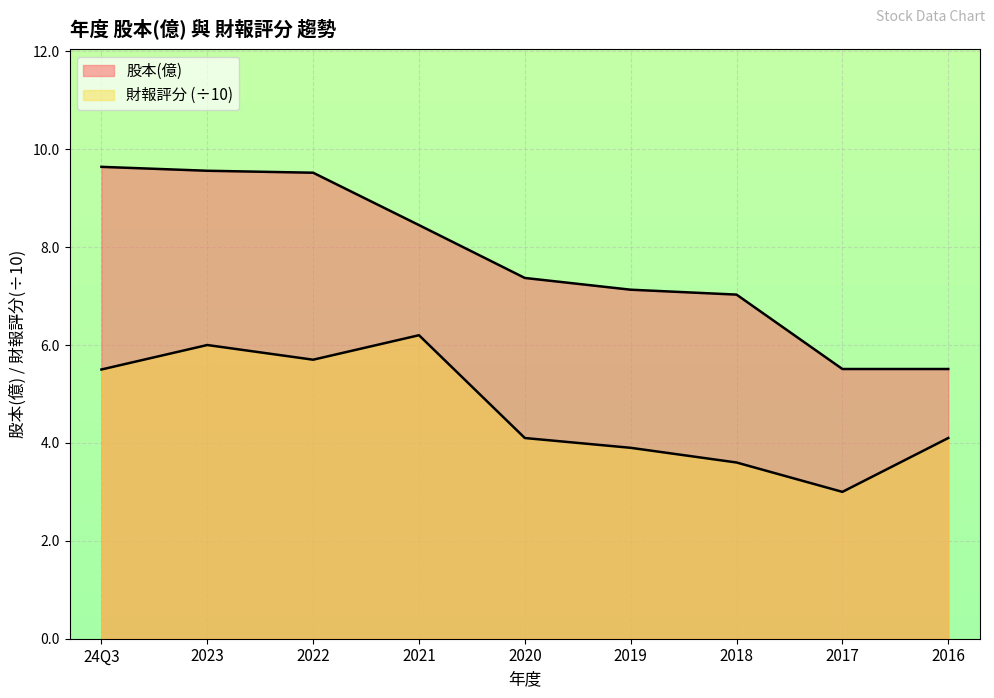

True or false: 財報評分 and 股本(億) cross at least once.

False